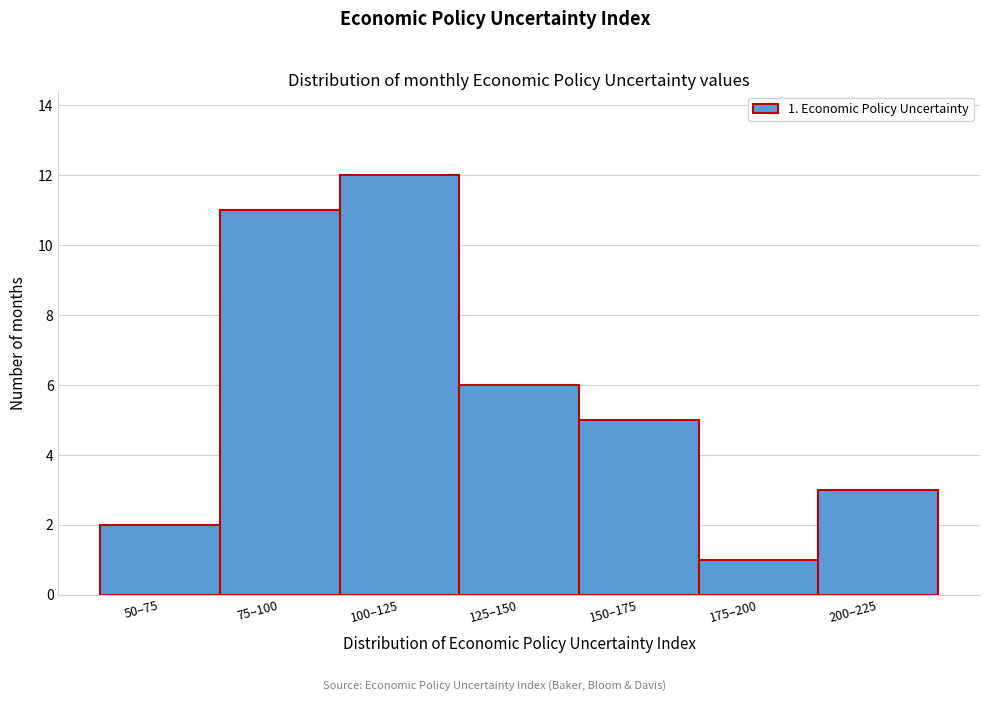

Reading left to right, extract all data points from this chart.

50–75=2	75–100=11	100–125=12	125–150=6	150–175=5	175–200=1	200–225=3